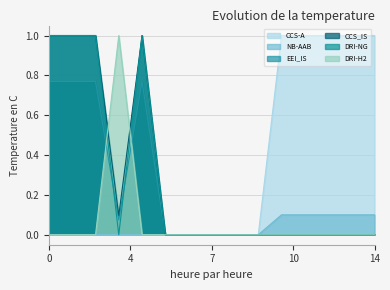

Is it true that EEI_IS equals 0.0 at 7?

True